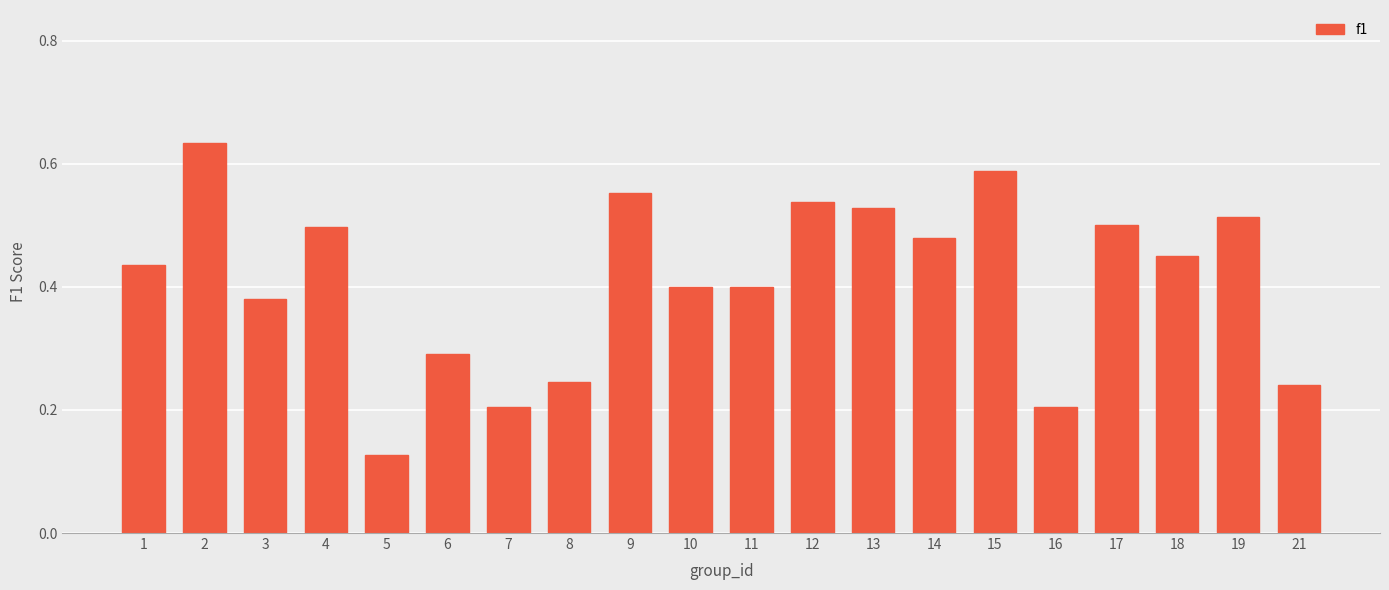

Is it true that the value at 14 is 0.5?

True